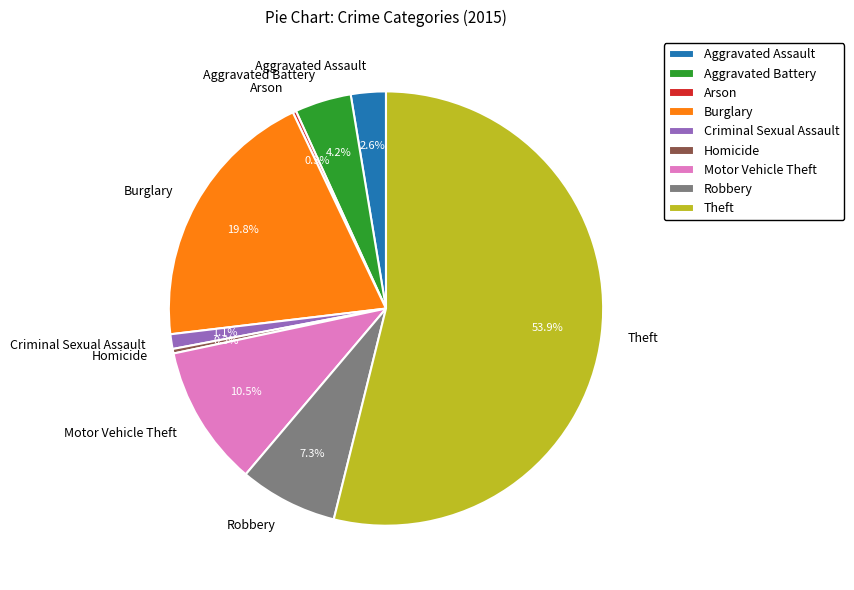

Which has a higher value, Homicide or Criminal Sexual Assault?

Criminal Sexual Assault